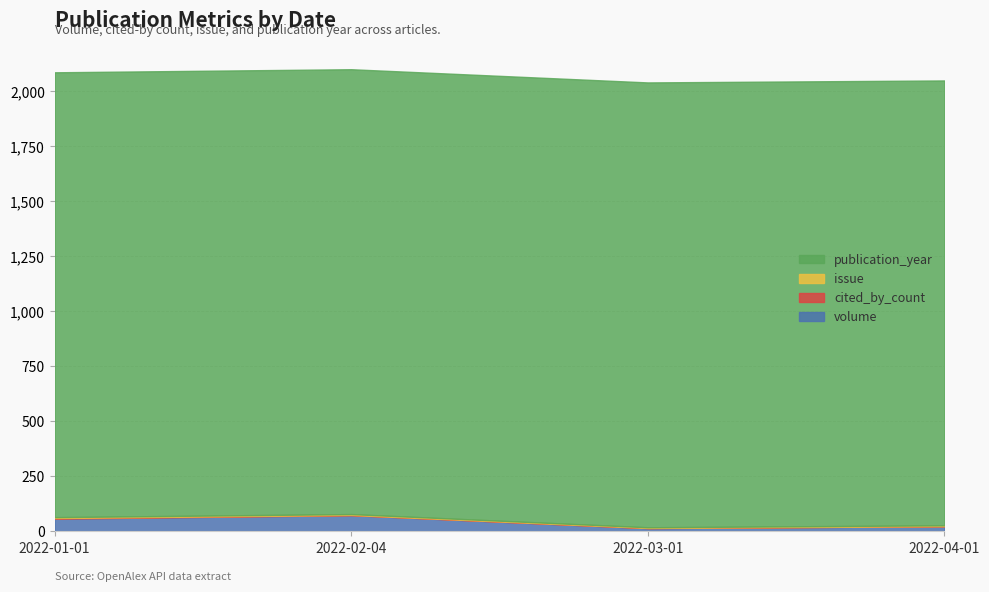

At which label does issue reach its peak?

2022-01-01